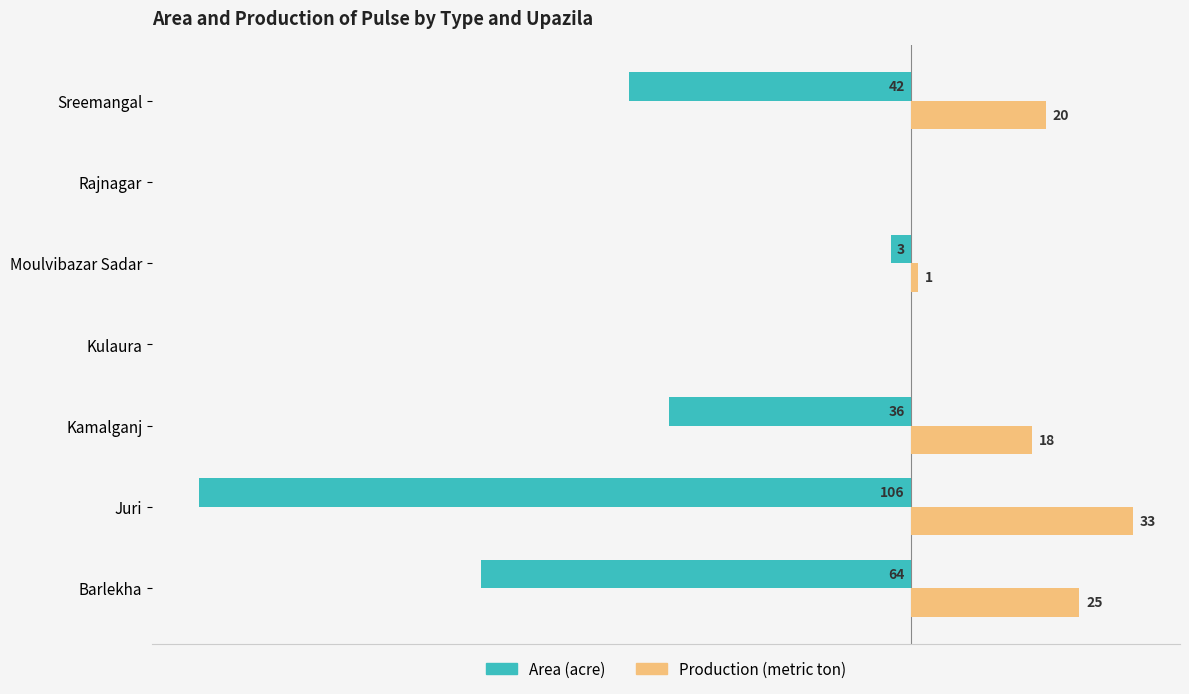

Between Rajnagar and Sreemangal, which series saw the biggest shift?

Area (acre)